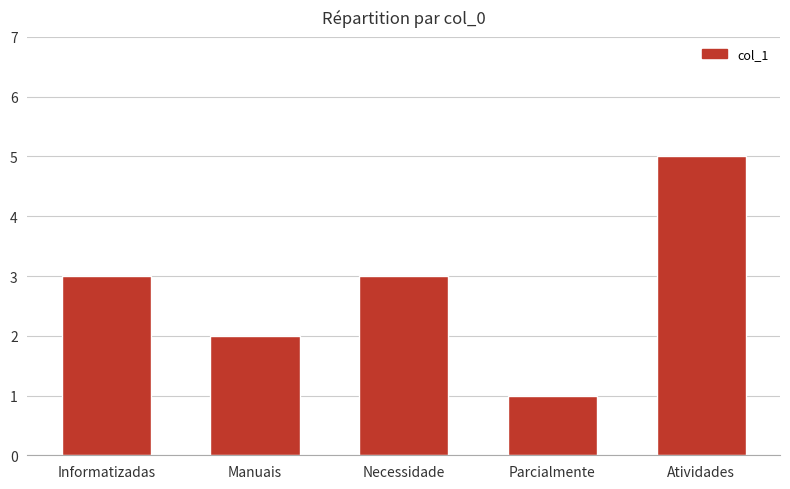

Approximately how many times larger is the value at Manuais compared to Necessidade?

0.7